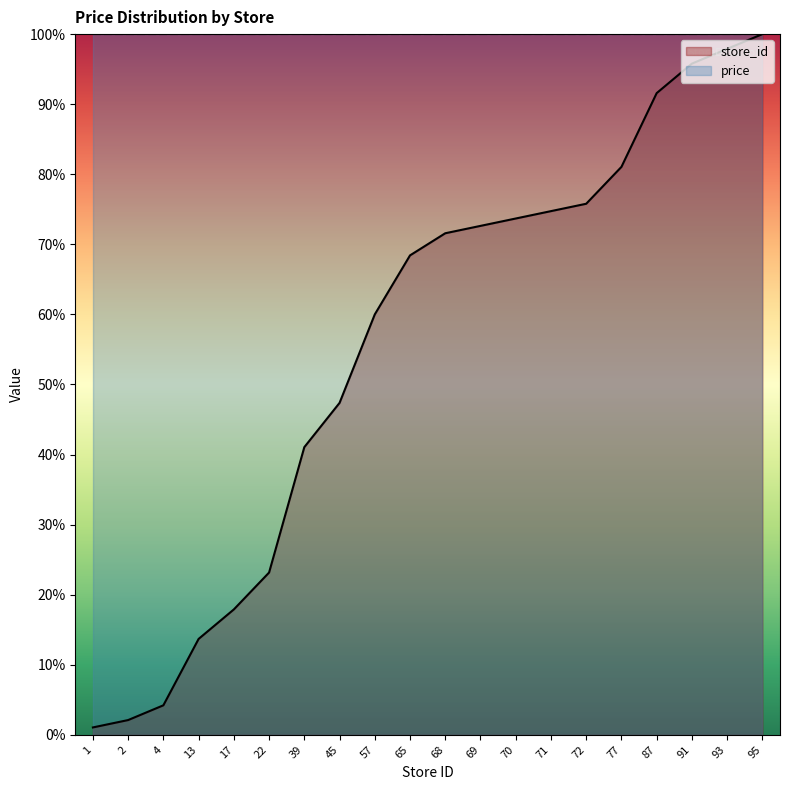

Which category has the lowest value across all series?

1